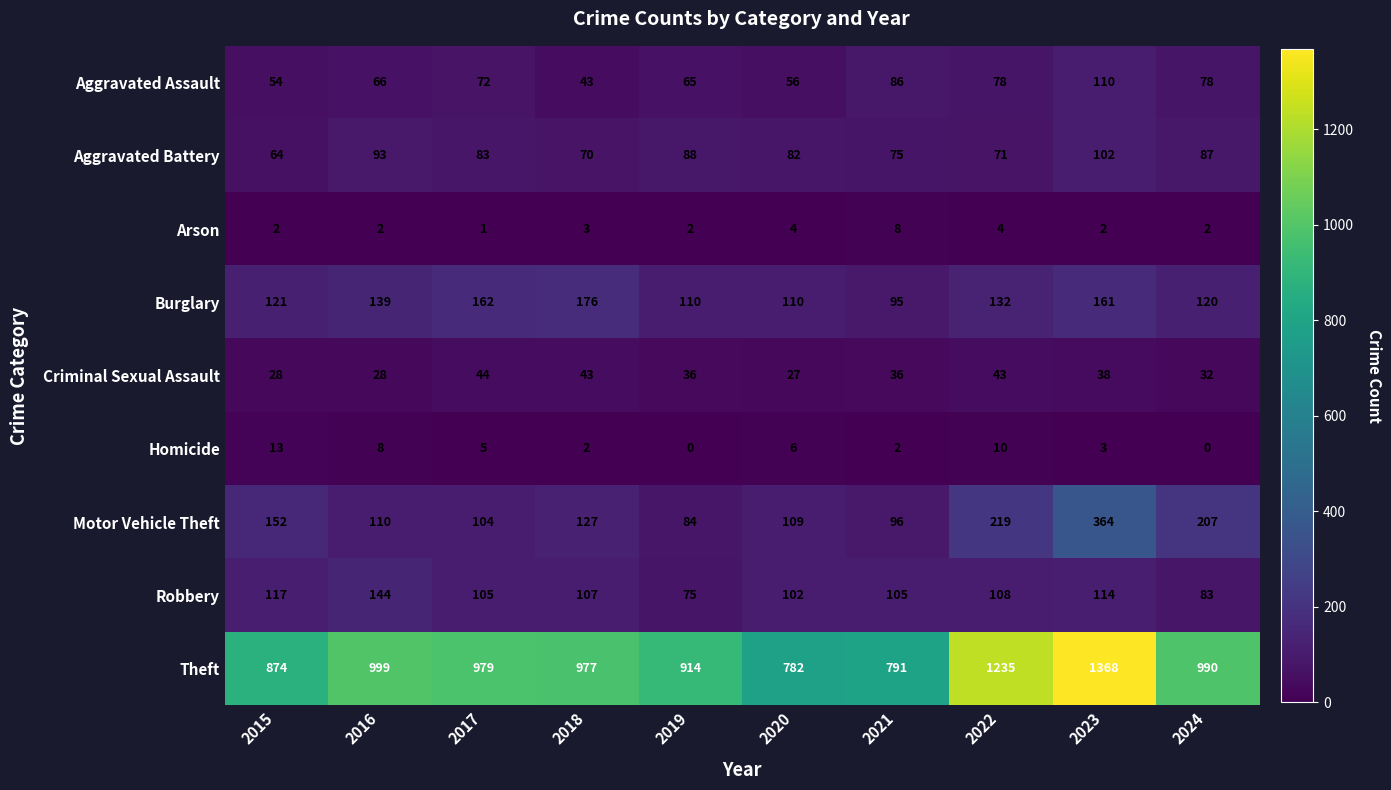

Which label corresponds to the largest value in the chart?

2023